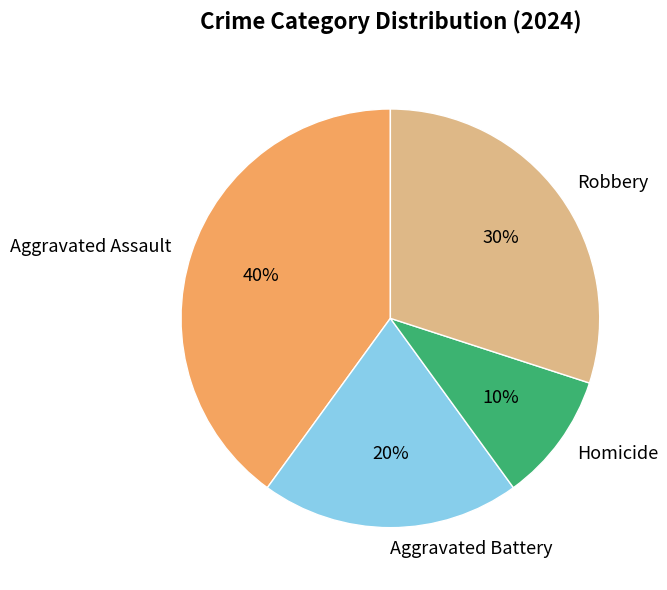

Count the number of slices in the pie.

4